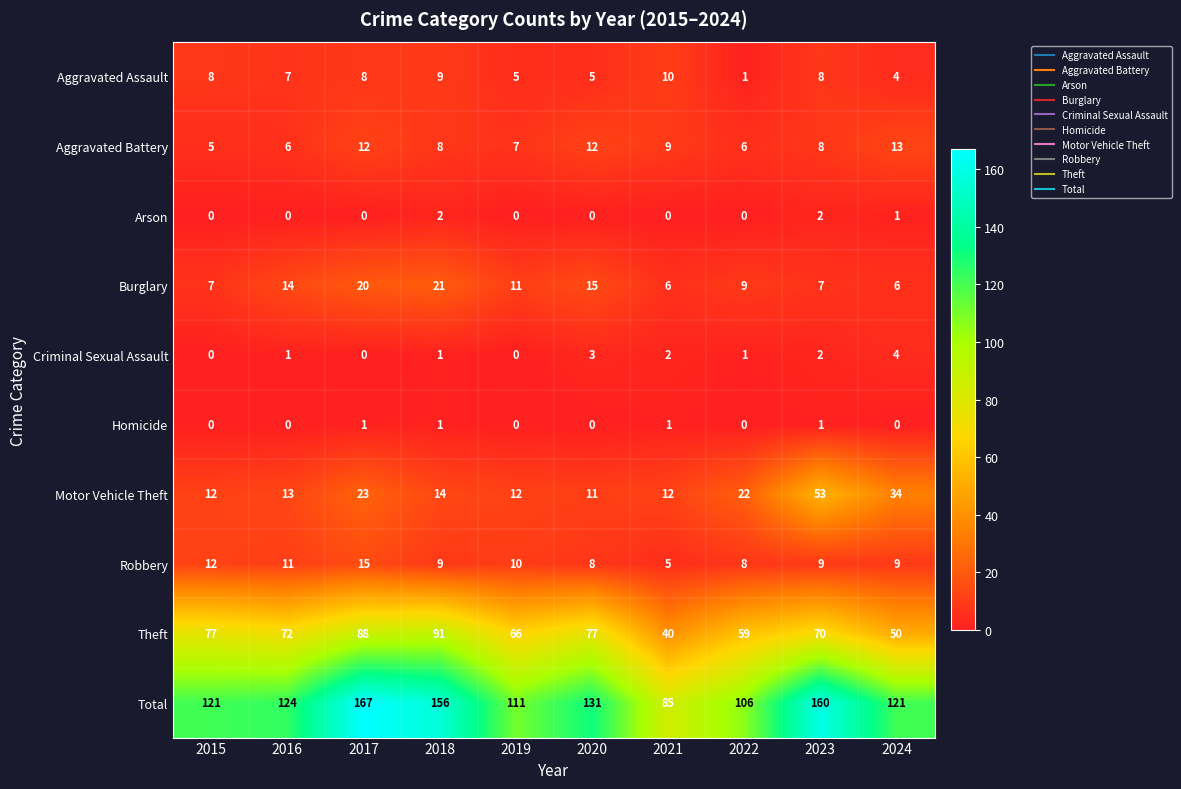

Which series has the largest range (max minus min)?

Total